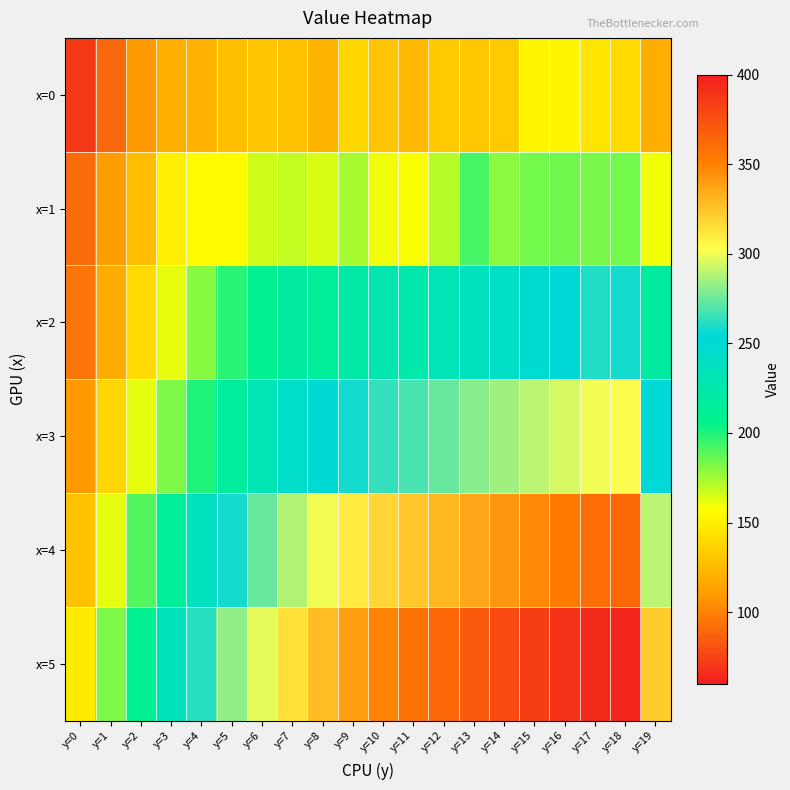

Which series changed the most between y=2 and y=7?

x=5